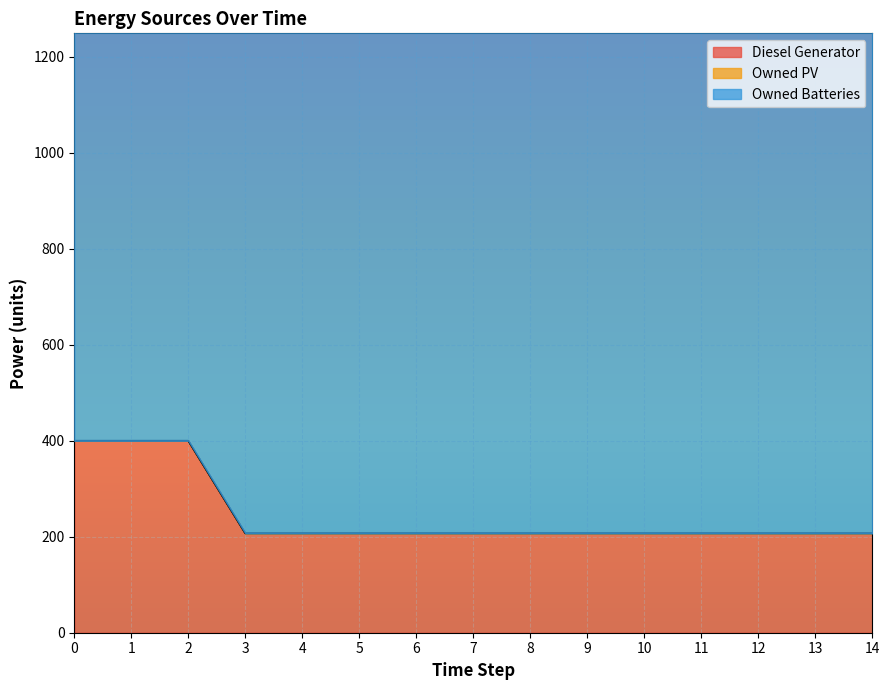

True or false: Owned Batteries and Diesel Generator cross at least once.

False